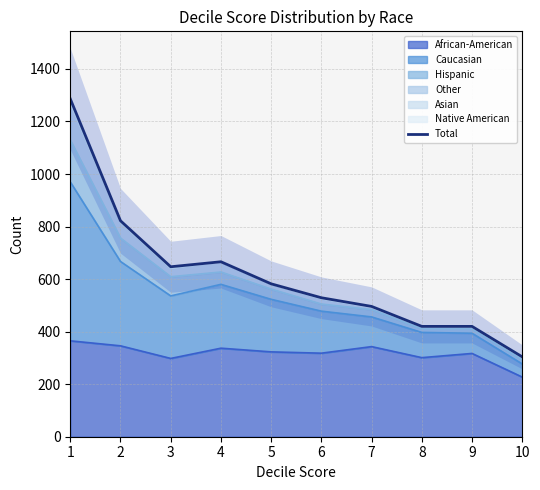

Reading left to right, what are all the values shown in this chart?

1286	822	647	666	582	529	496	420	420	304